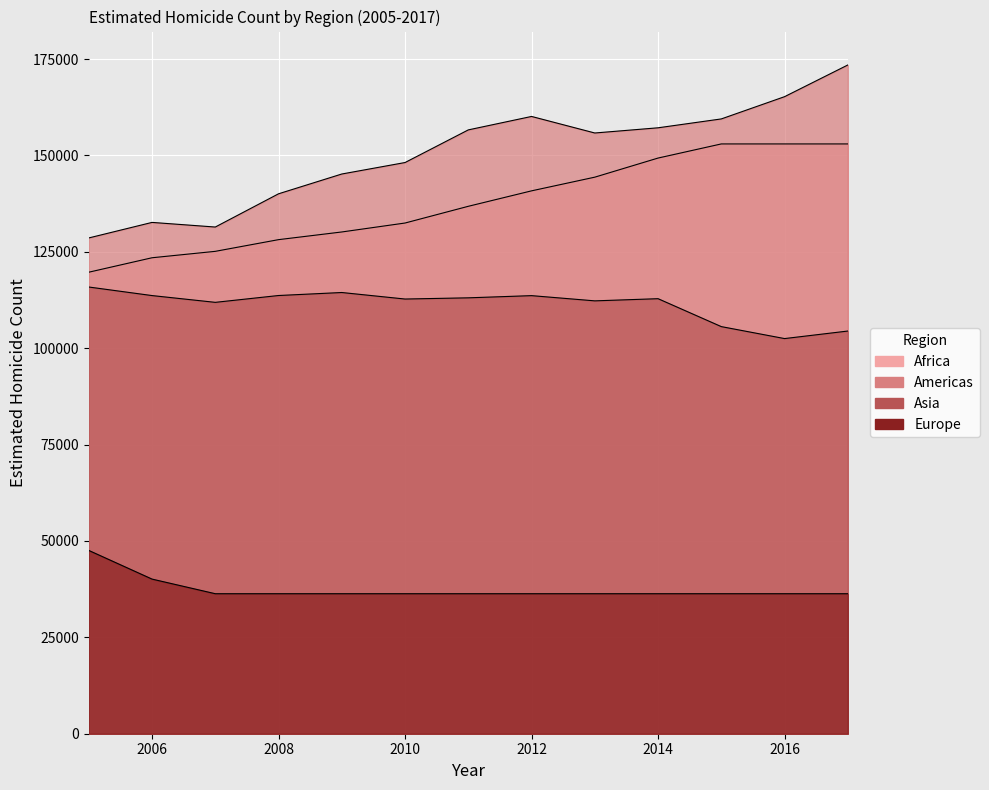

Between 2005 and 2009, which is larger?

2009